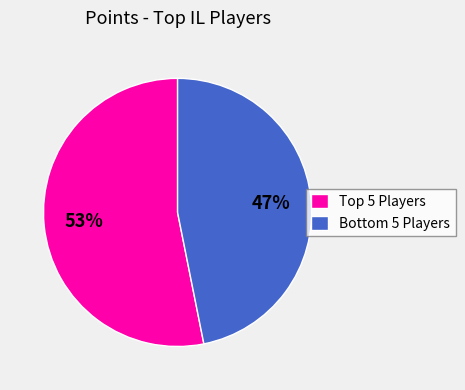

What is the majority slice?

Top 5 Players